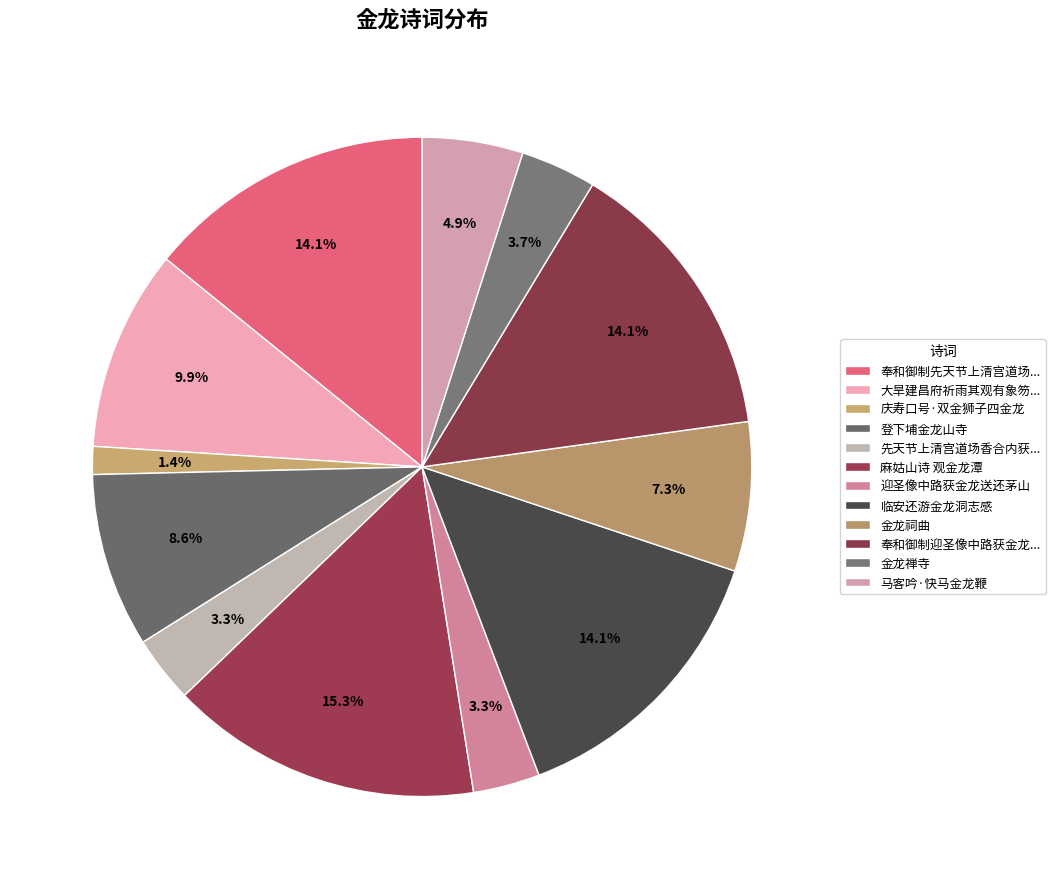

How many slices are in this pie chart?

12